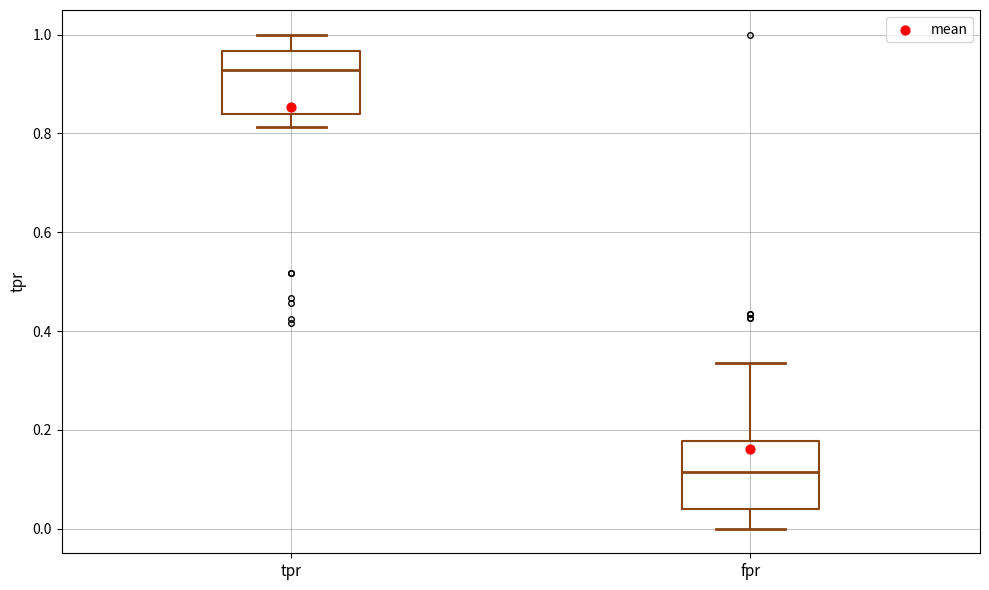

Where does the upper whisker of the box for tpr end on the y-axis? The values are not printed on the chart, so give them approximately, as read against the axis.

1.00